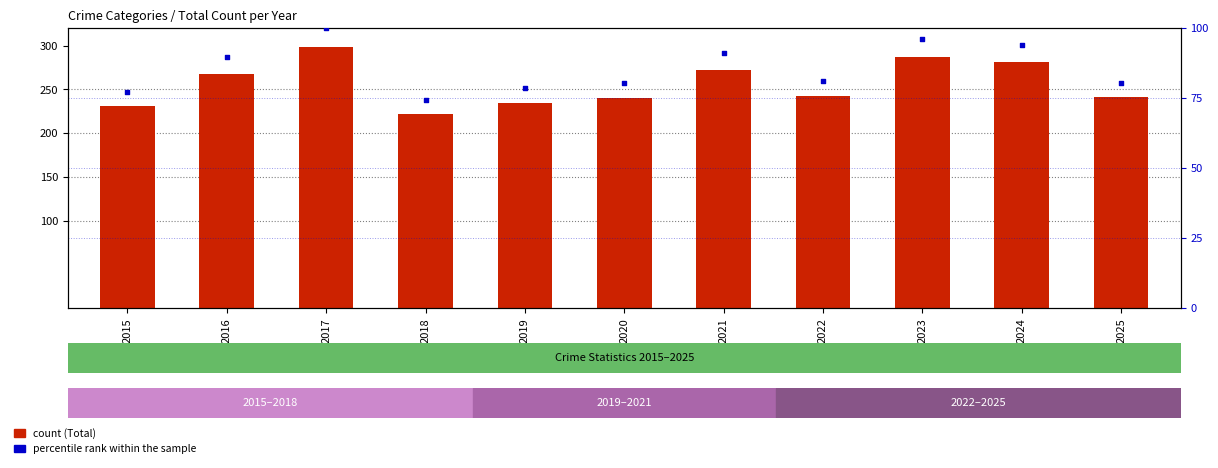

Which series reaches the maximum Y coordinate?

Total